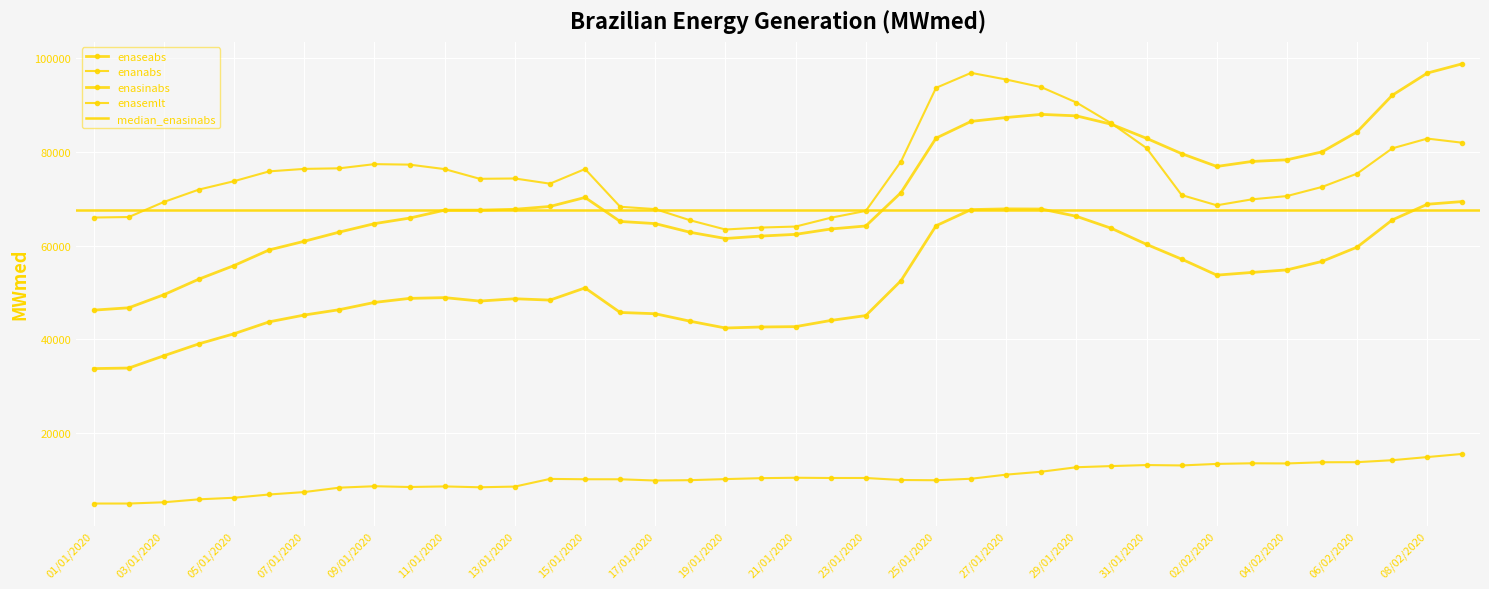

What is the difference between the highest and lowest values at 03/01/2020?

63990.3